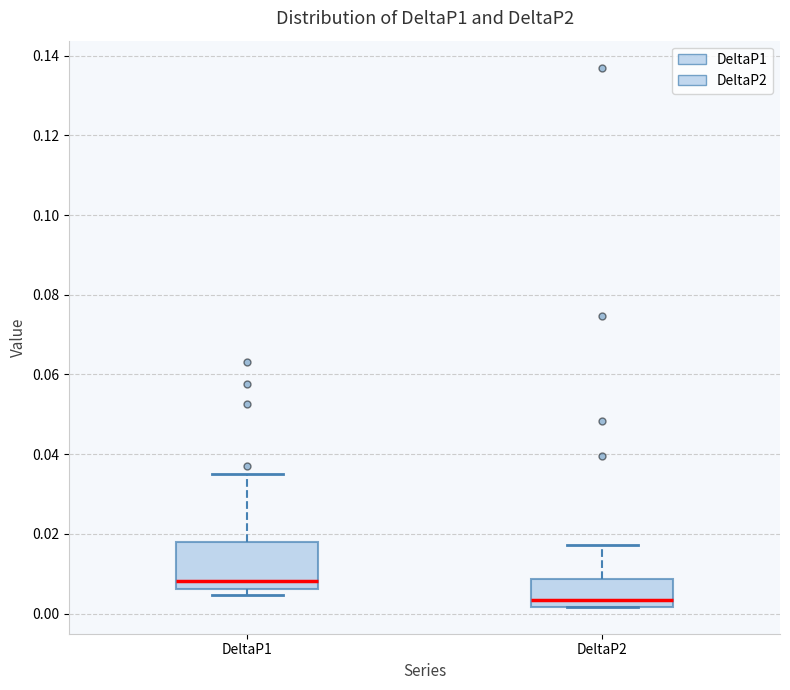

Where is the upper edge of the box for DeltaP2 on the y-axis? The values are not printed on the chart, so give them approximately, as read against the axis.

0.008